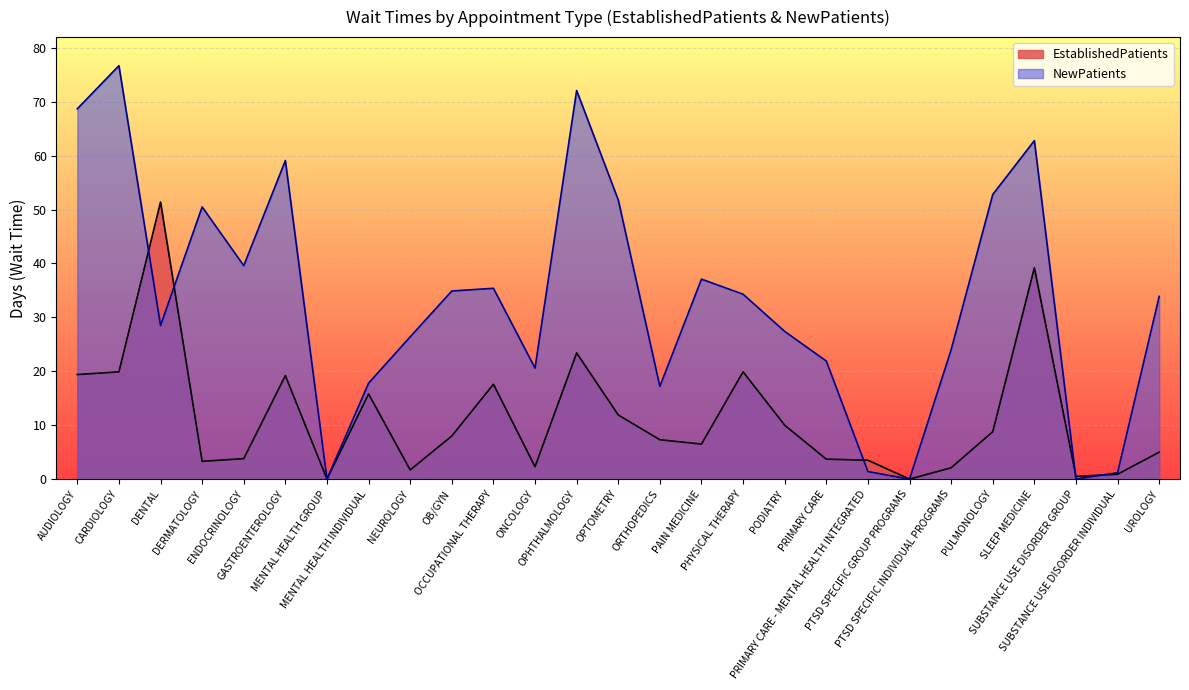

Where is the first local maximum for NewPatients?

CARDIOLOGY